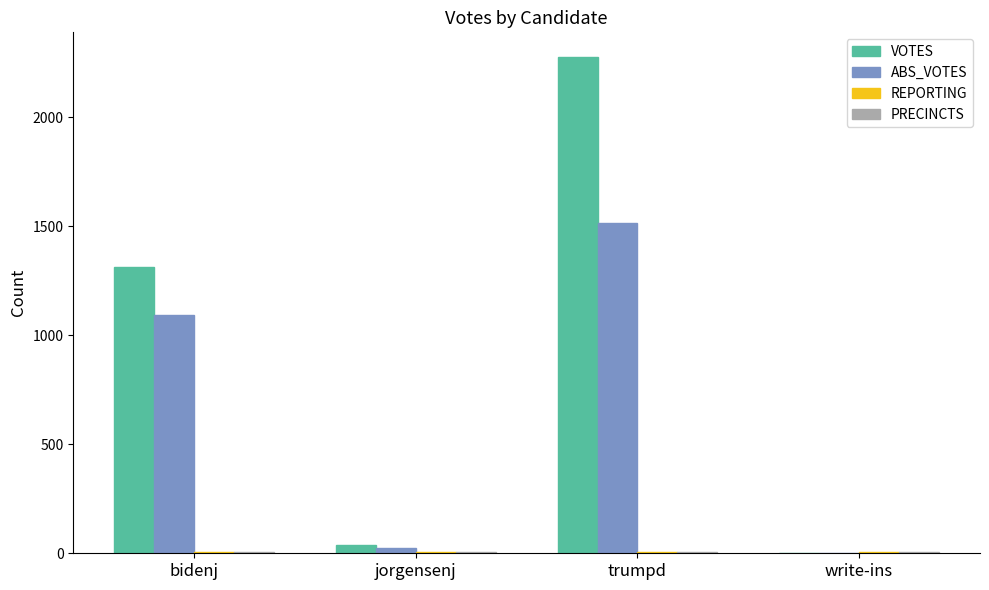

How many groups of bars are there?

4